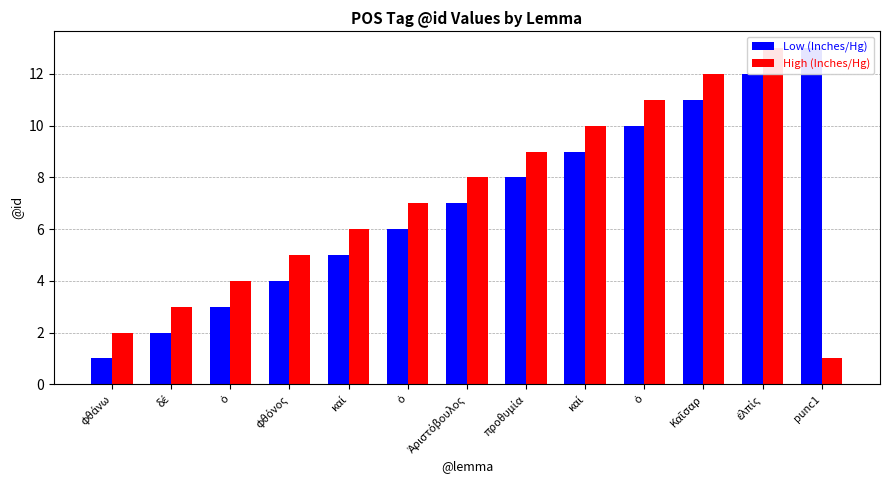

What are all the series names shown in the legend?

Low (Inches/Hg), High (Inches/Hg)